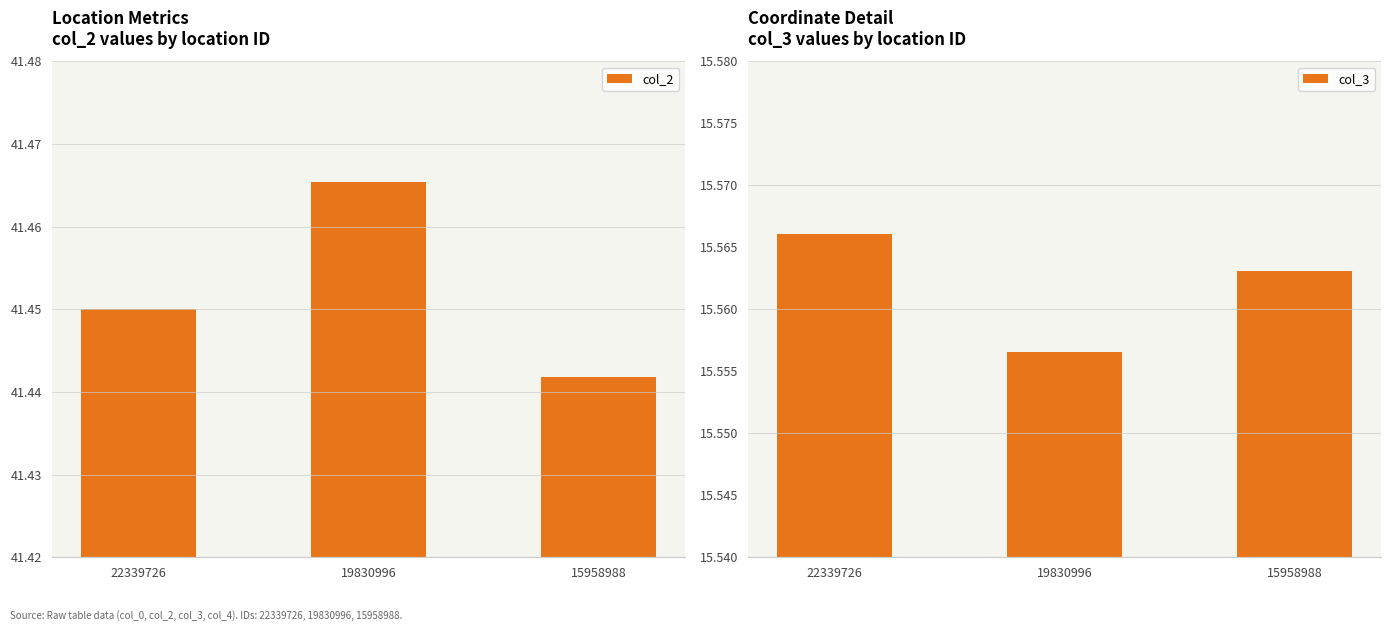

List the series in order of their overall mean, lowest first.

col_3, col_2